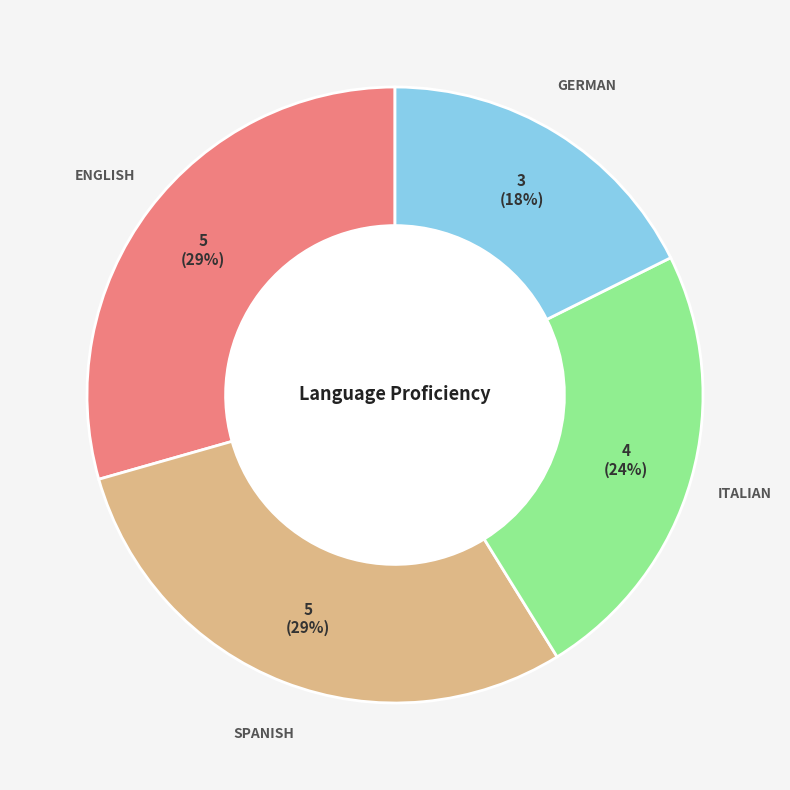

Is there a majority slice in this chart?

No